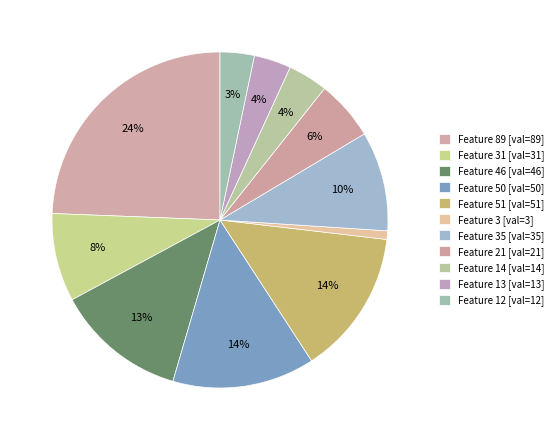

How many slices are in this pie chart?

11